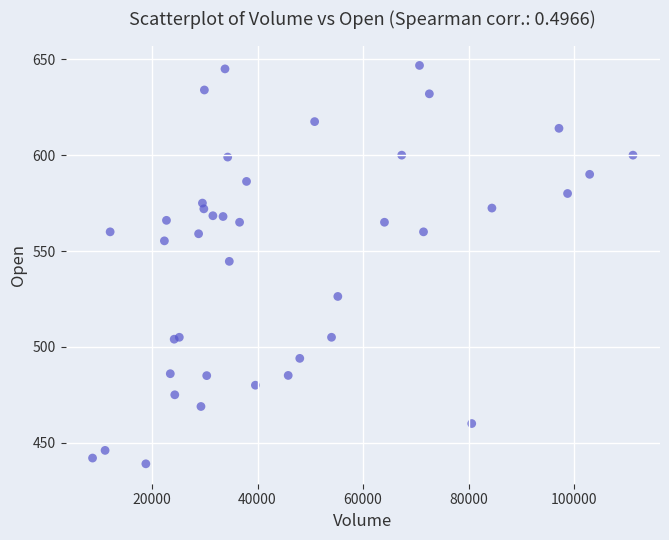

What Y value in the scatter plot is closest to 542?

544.6